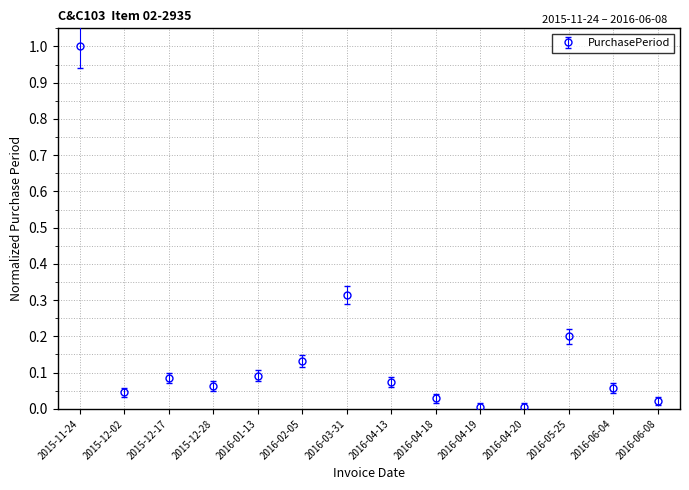

Is it true that the value at 2015-12-17 is 0.0?

False